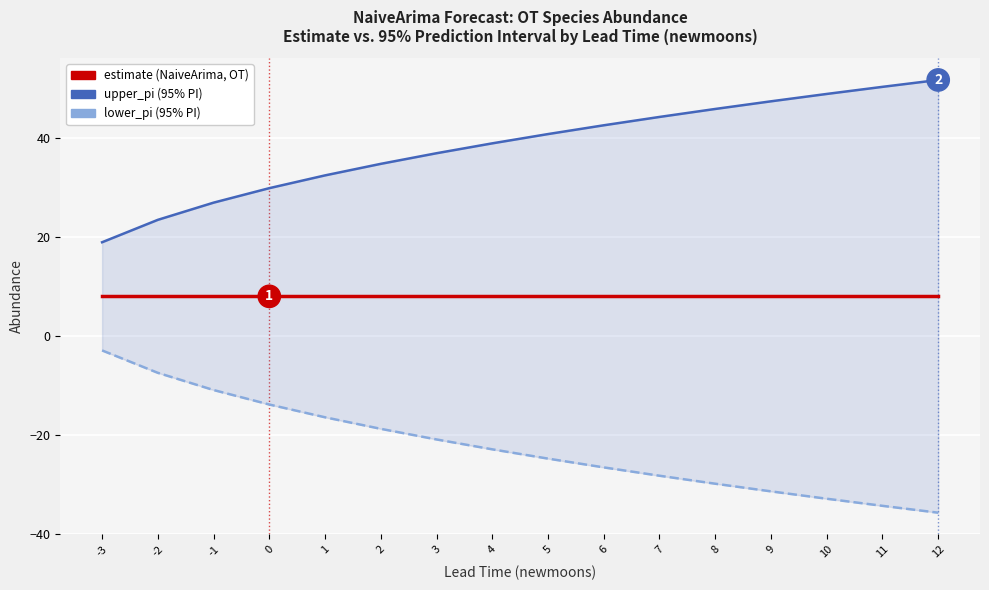

At how many categories does at least one series exceed -21?

16